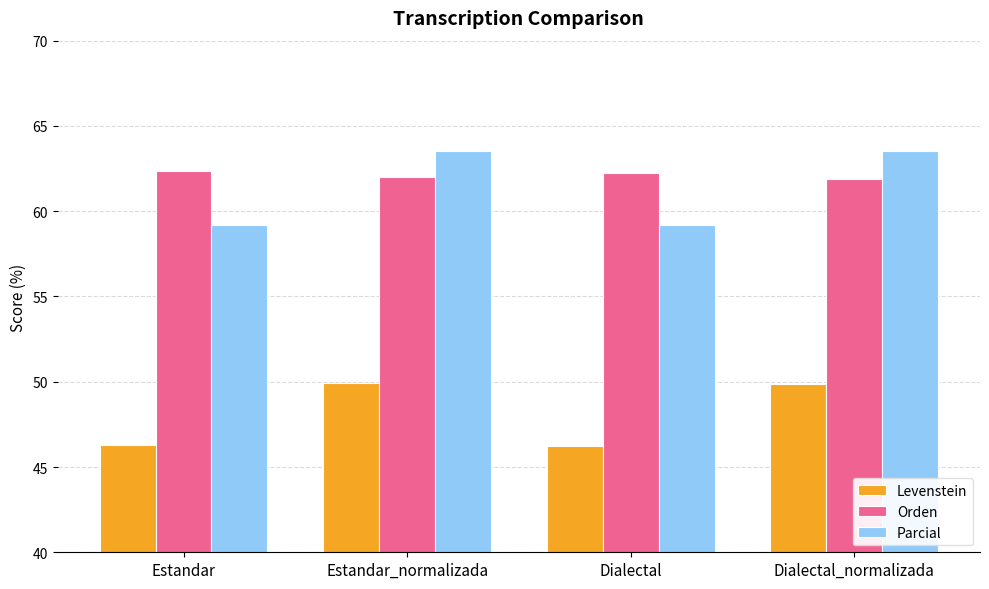

Is it true that Parcial equals 100.8 at Estandar?

False